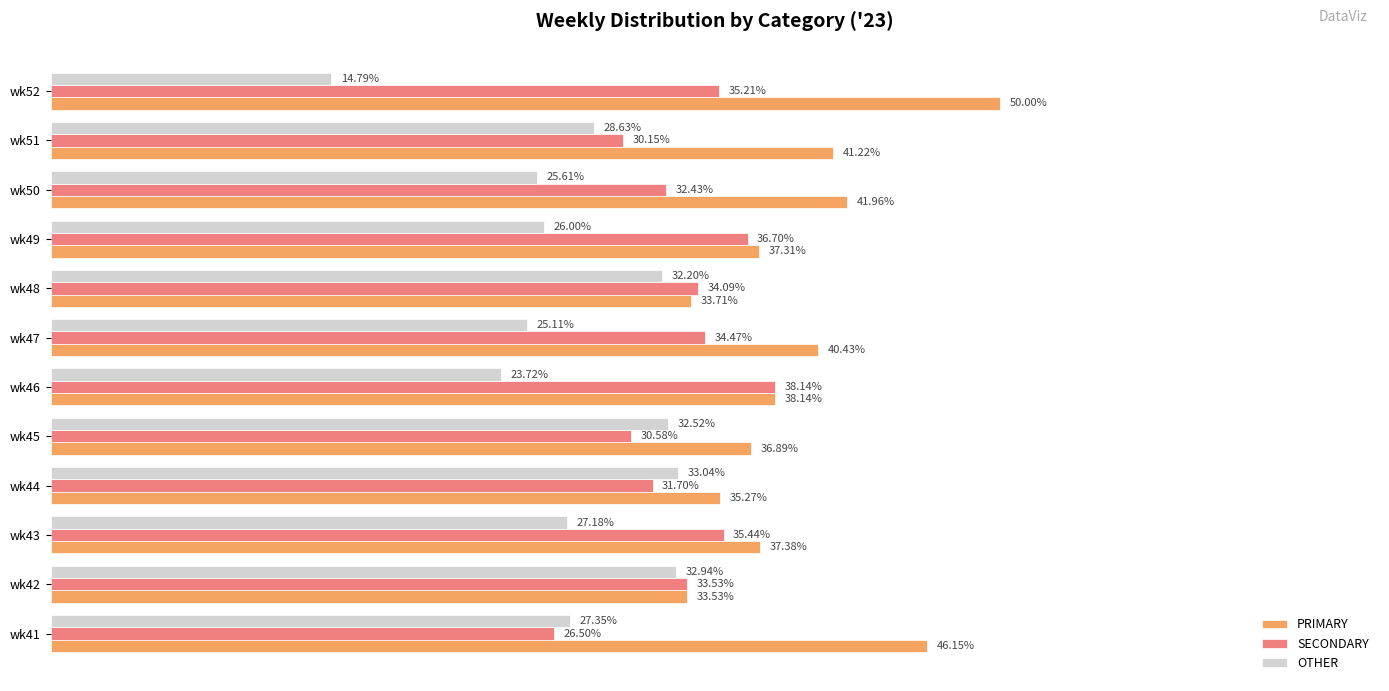

Which series has the largest total across all categories?

PRIMARY